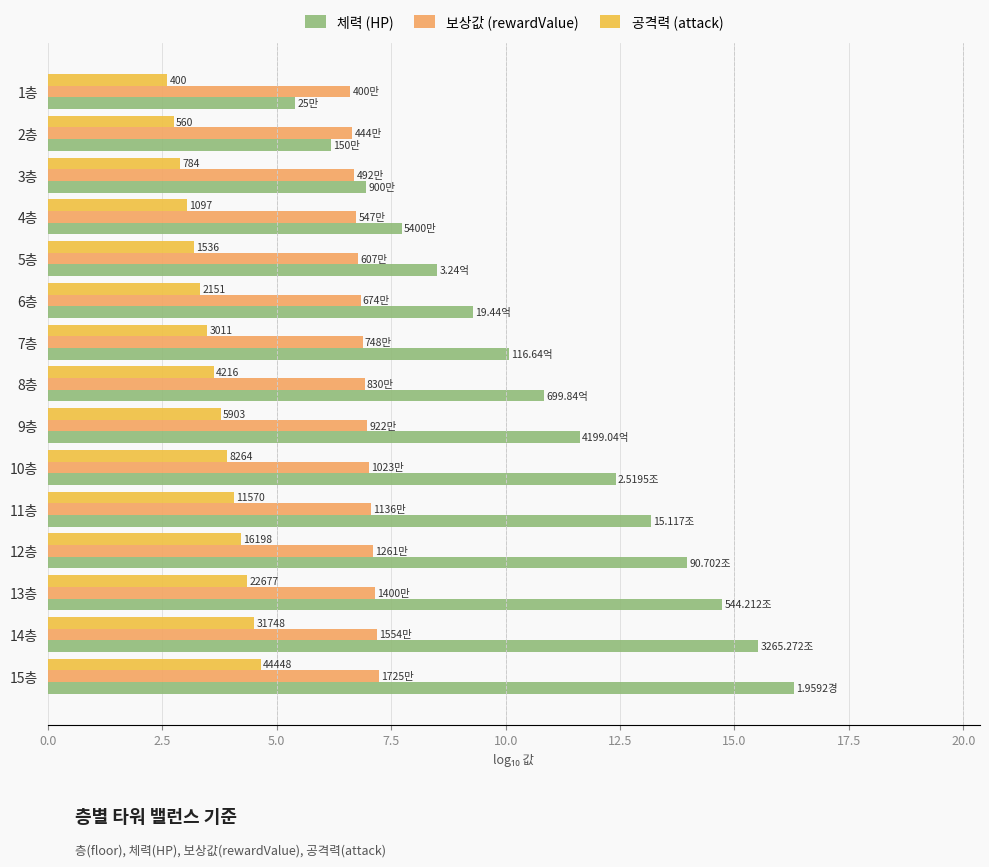

What is the difference between the maximum and second lowest values in the 공격력 (attack) series?

1.9